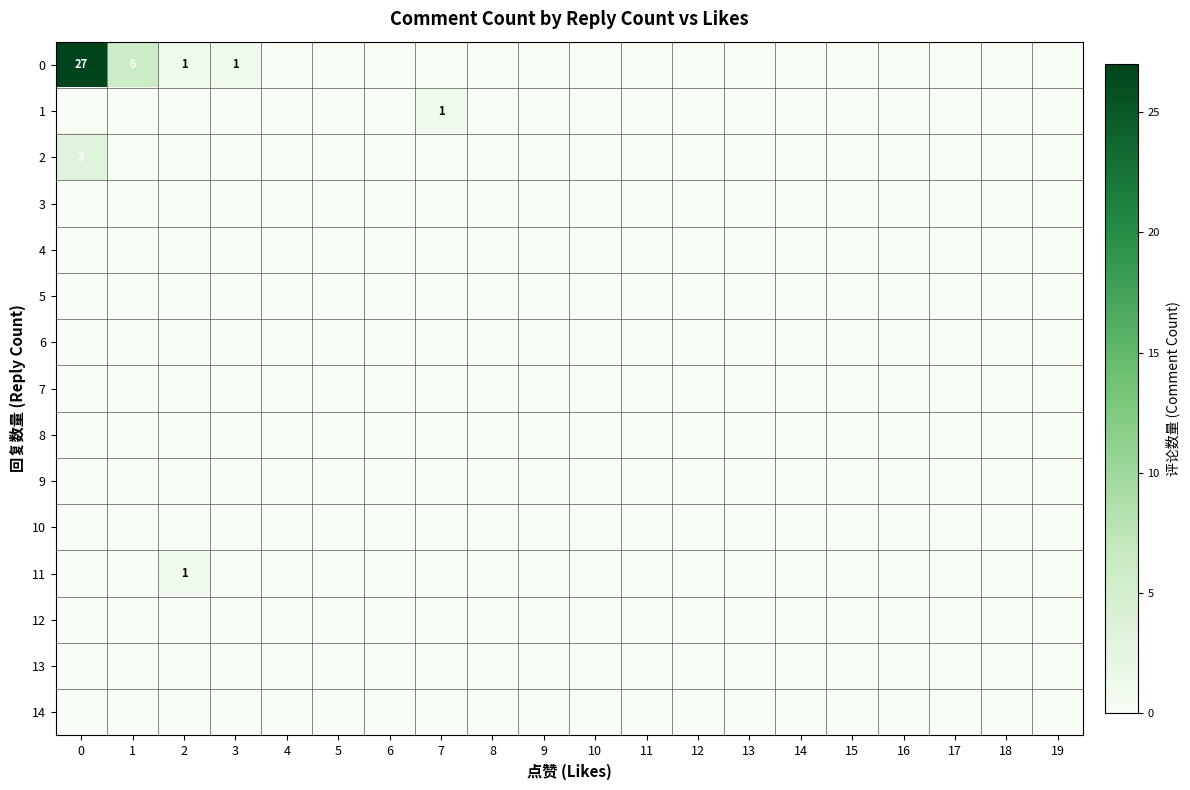

The value of 0 at 3 is 2. True or false?

False